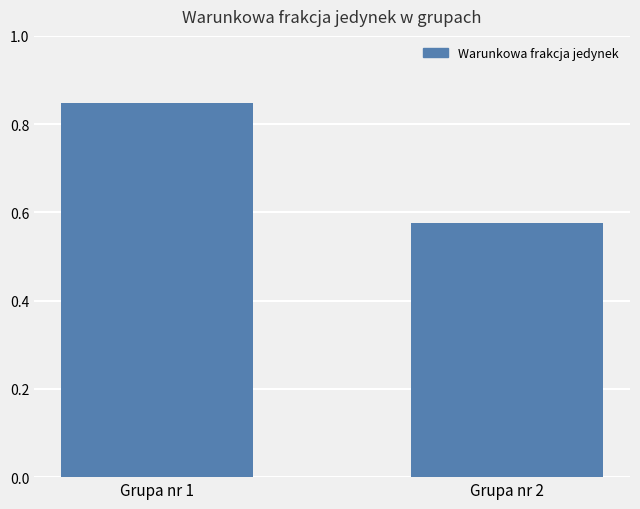

What is the difference between the values at Grupa nr 1 and Grupa nr 2?

0.3